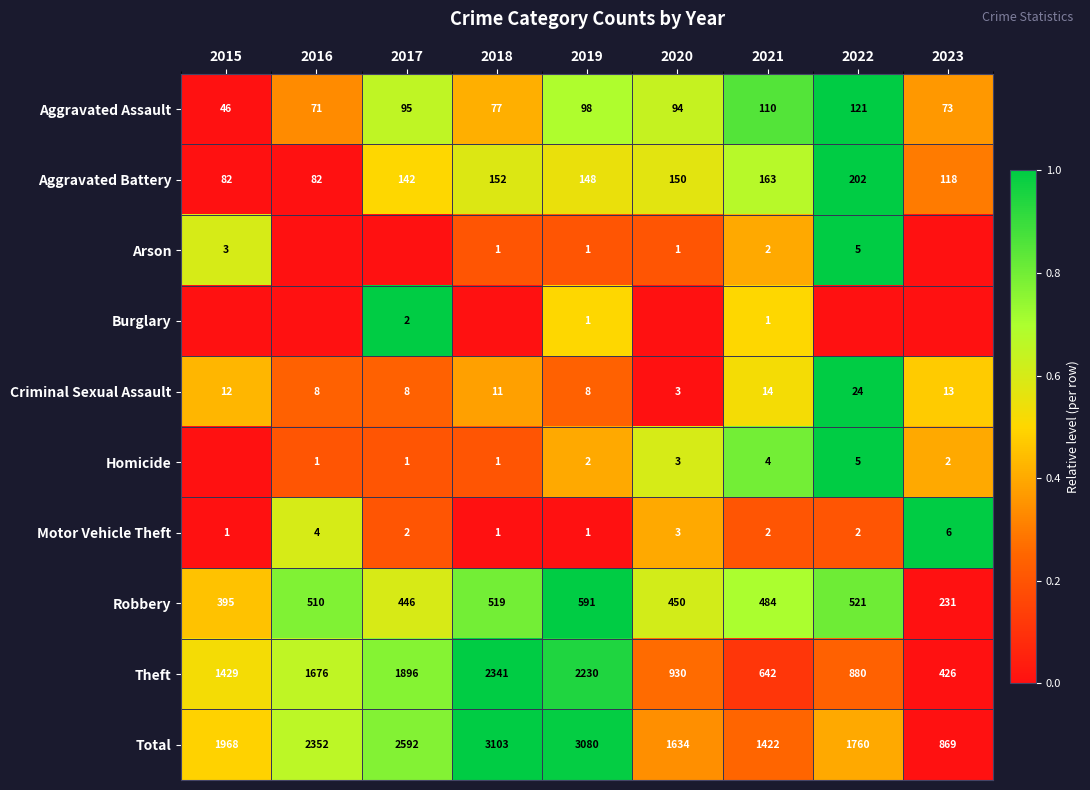

Between 2019 and 2023, which is larger?

2019